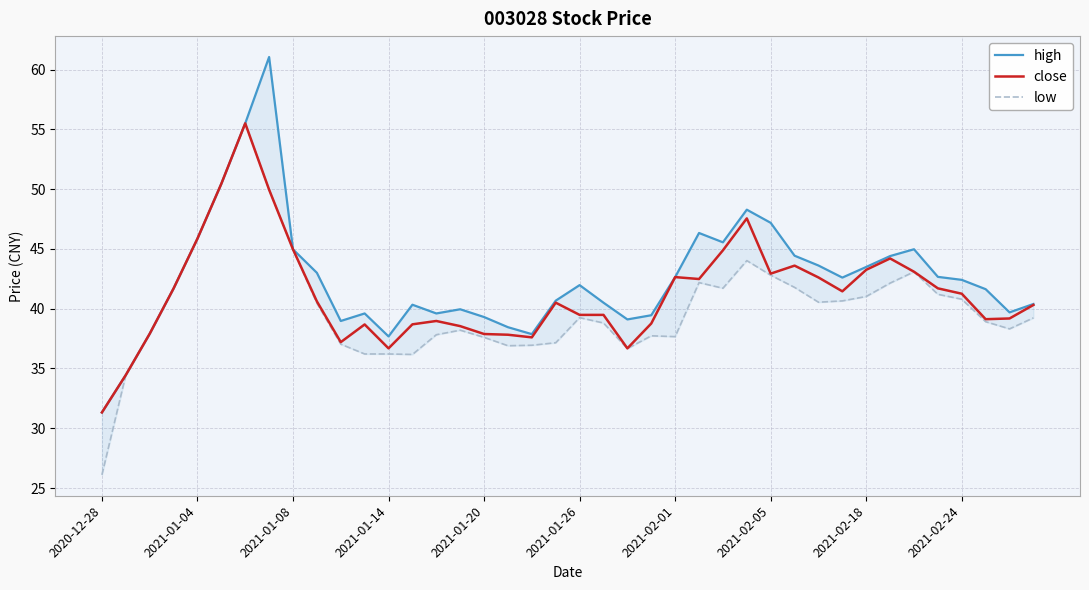

At which label does close reach its minimum?

2020-12-28